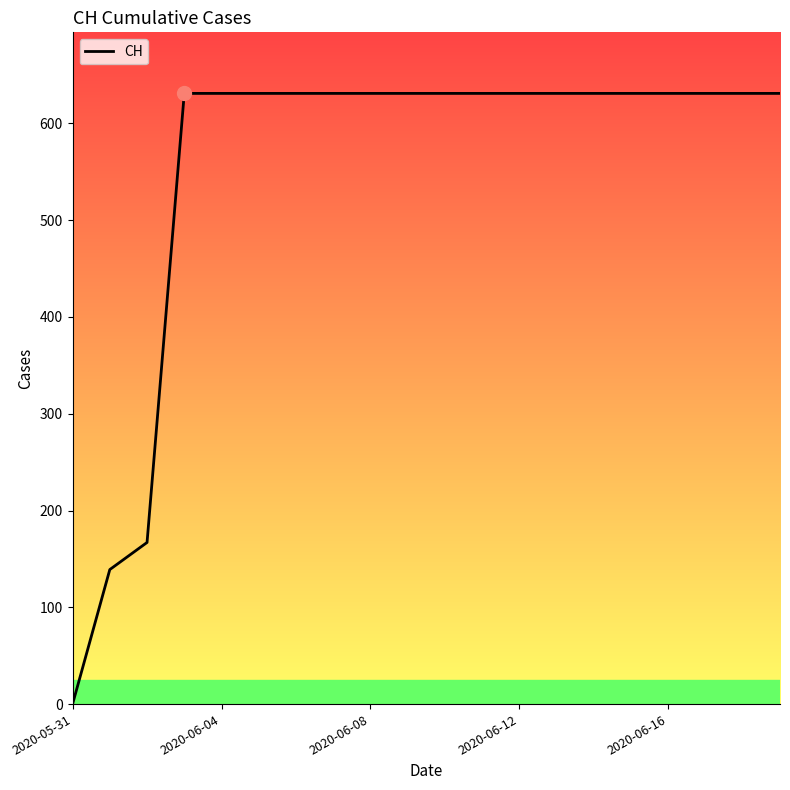

What is the difference between the maximum and minimum values?

631